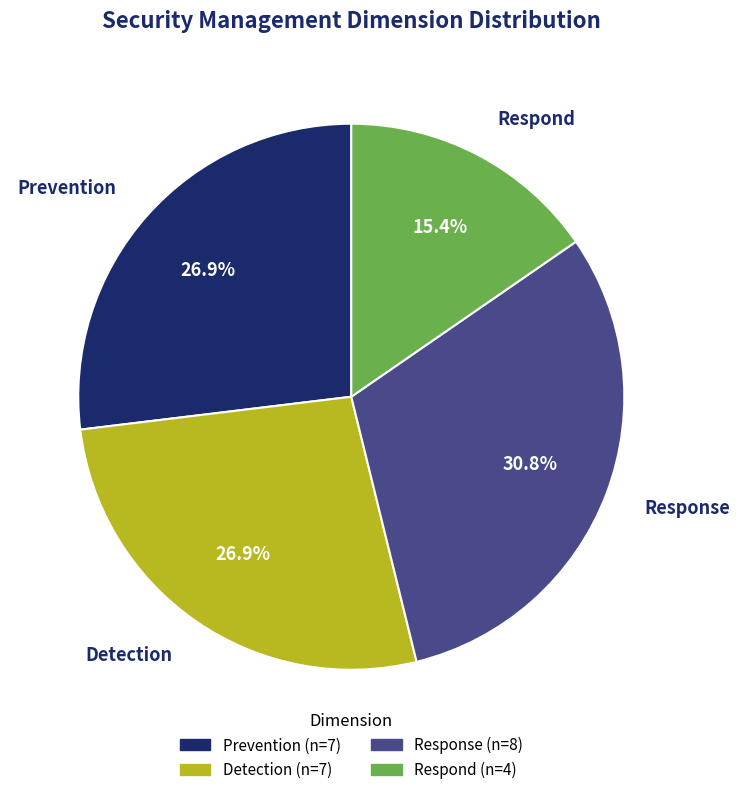

How much of the chart is everything except Respond?

84.6%